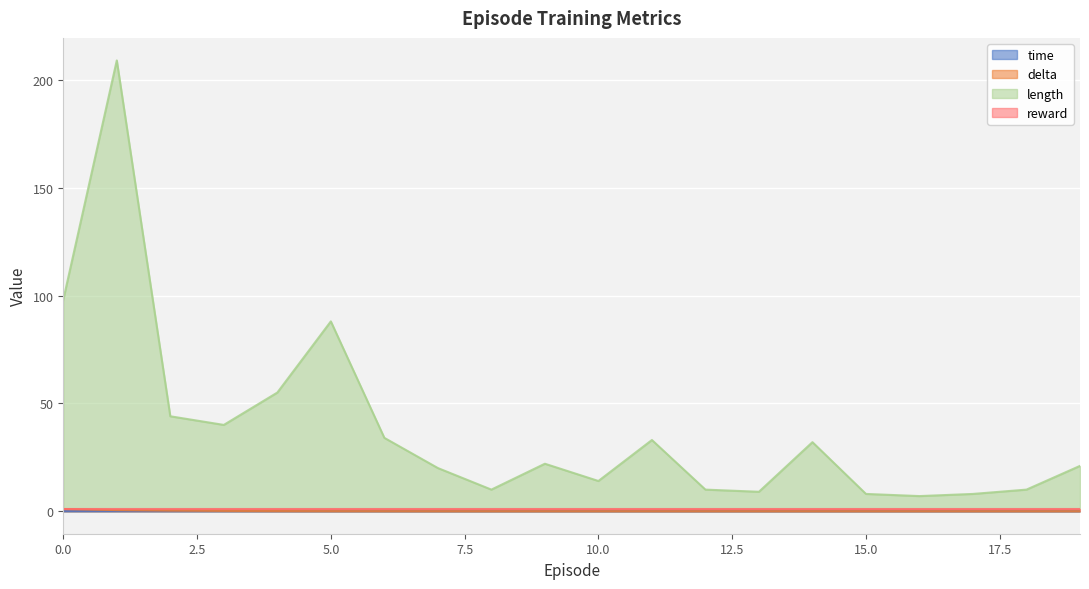

Which series has the largest total across all categories?

length